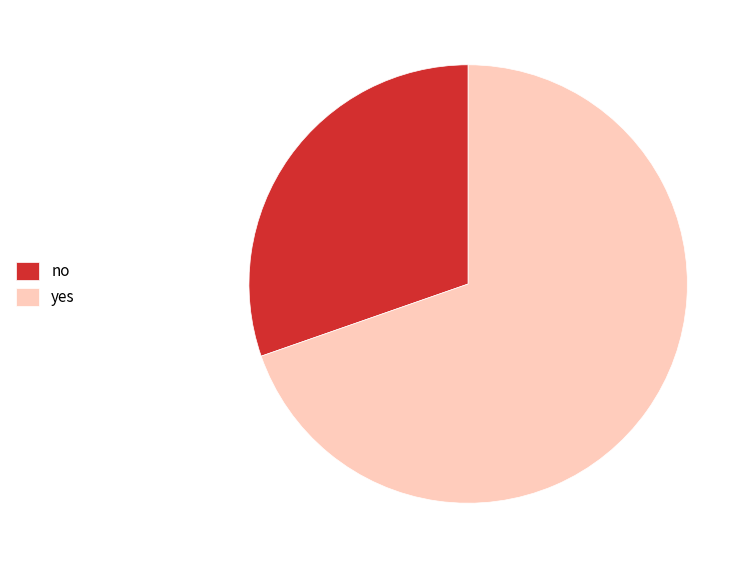

Which category accounts for the majority?

yes